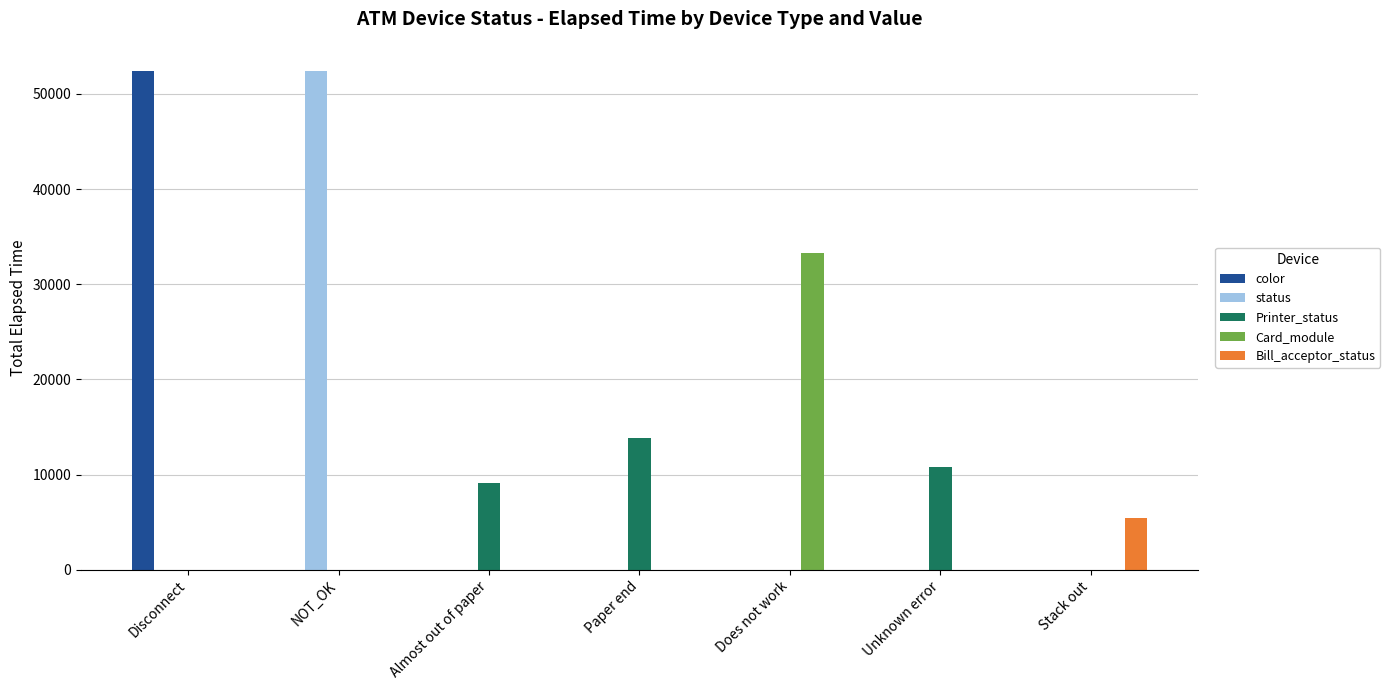

Is it true that Card_module equals -12894 at Unknown error?

False